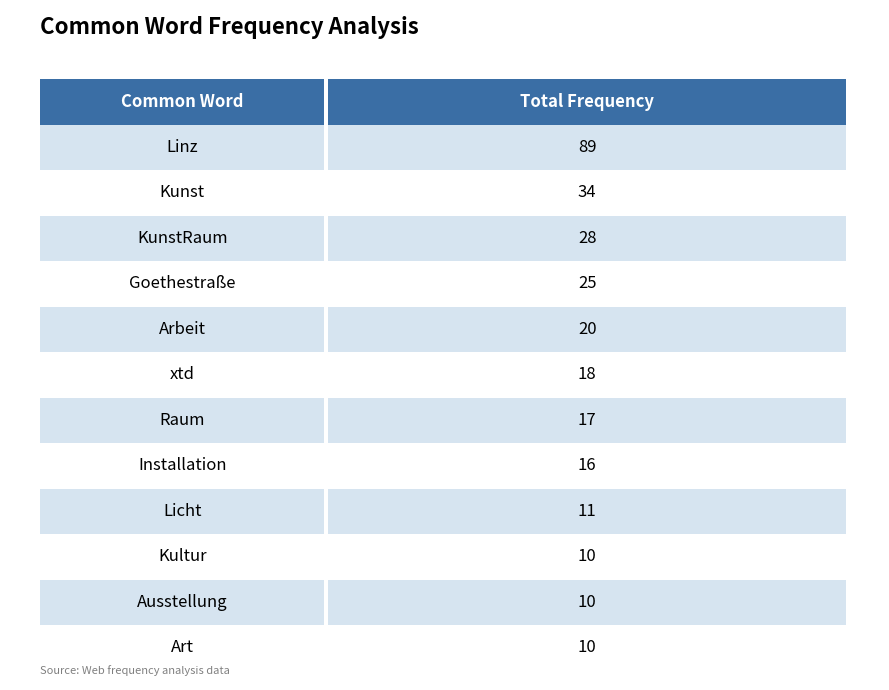

How many bars are there in total?

12